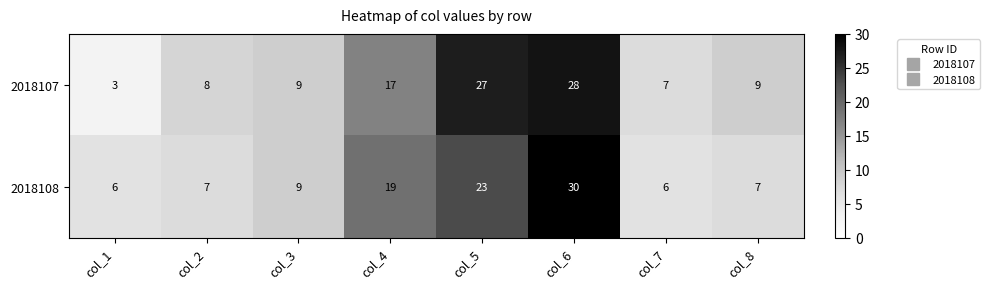

Reading left to right, list all the values displayed in this chart.

2018107: 3	8	9	17	27	28	7	9
2018108: 6	7	9	19	23	30	6	7